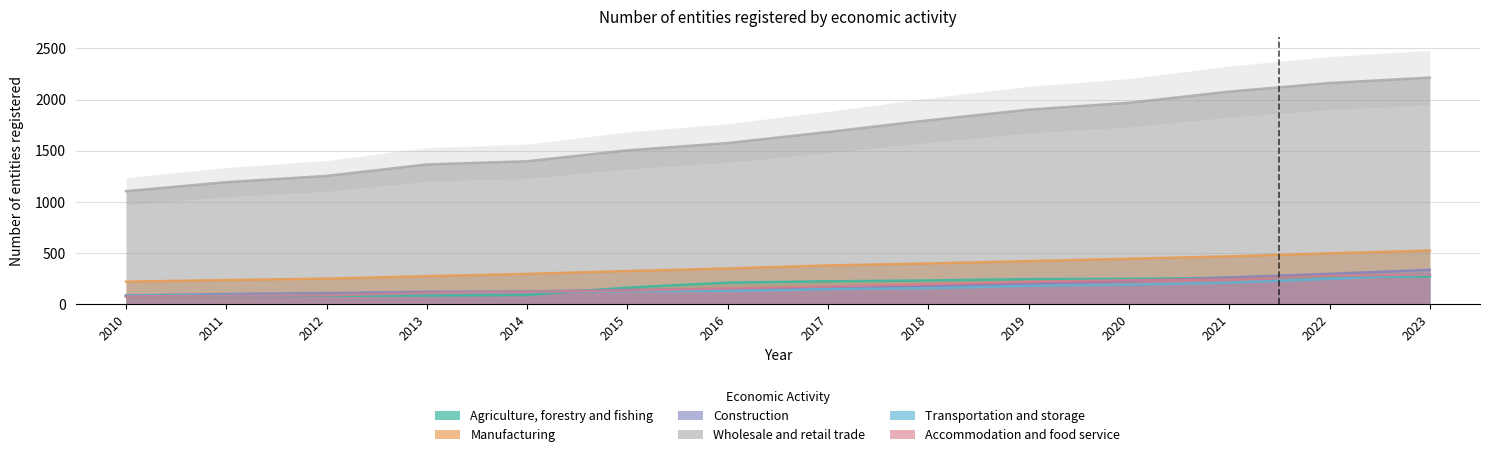

What is the maximum value shown in the chart?

2214